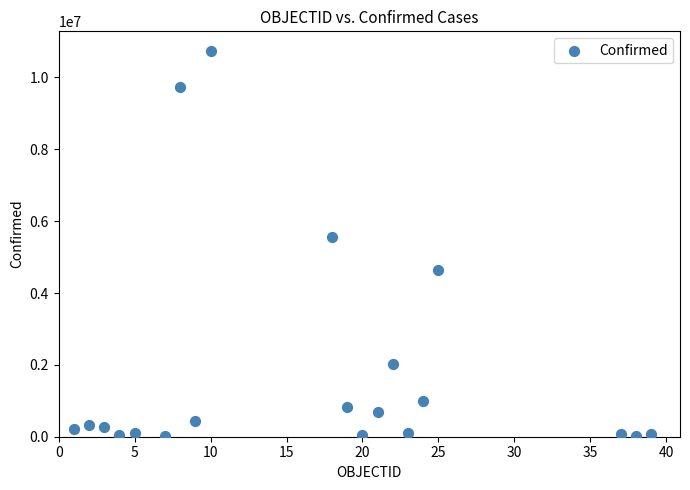

What Y value in the scatter plot is closest to 5378625?

5572289